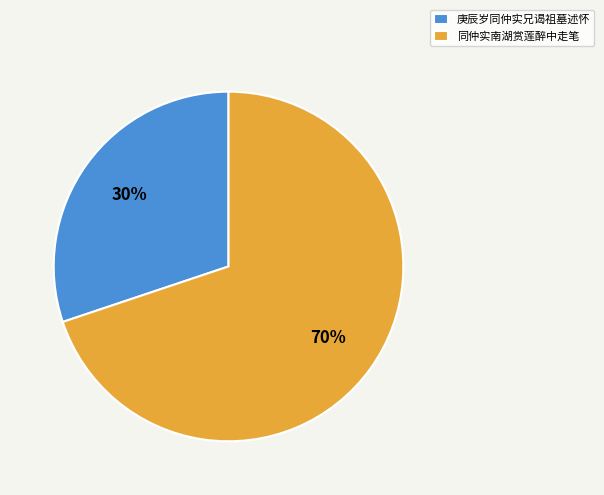

Is the sum of 同仲实南湖赏莲醉中走笔 and 庚辰岁同仲实兄谒祖墓述怀 greater than half?

Yes